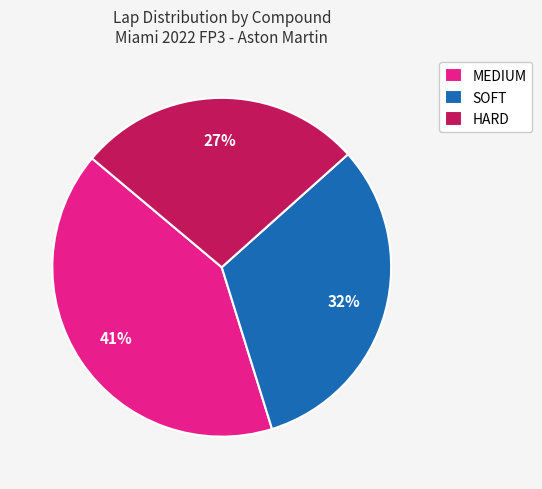

To the nearest percent, what is the difference between the SOFT and MEDIUM slice percentages?

9%